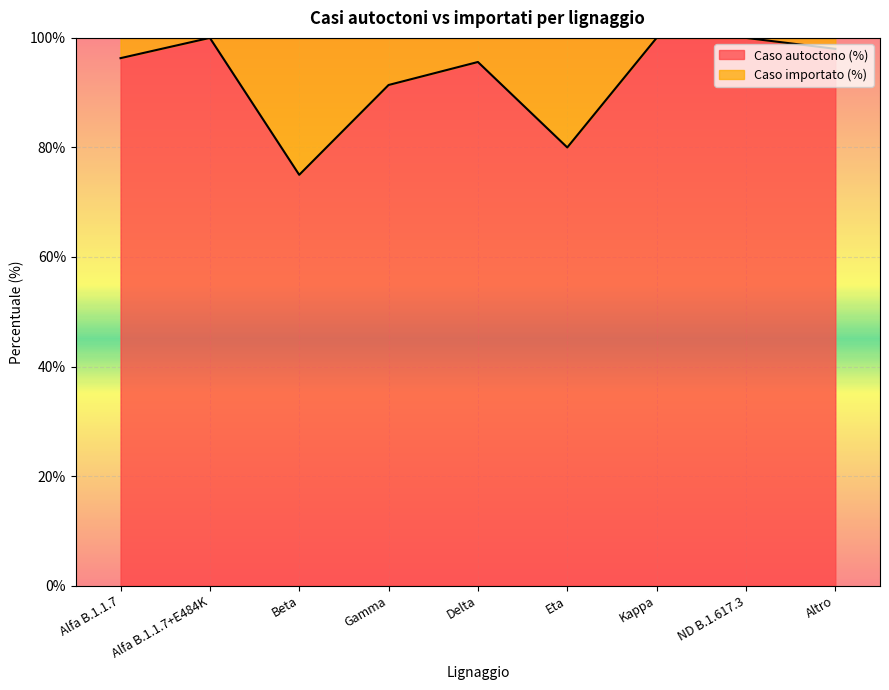

Reading left to right, what are all the values shown in this chart?

Alfa B.1.1.7=96.3	Alfa B.1.1.7+E484K=100.0	Beta=75.0	Gamma=91.4	Delta=95.6	Eta=80.0	Kappa=100.0	ND B.1.617.3=100.0	Altro=98.0